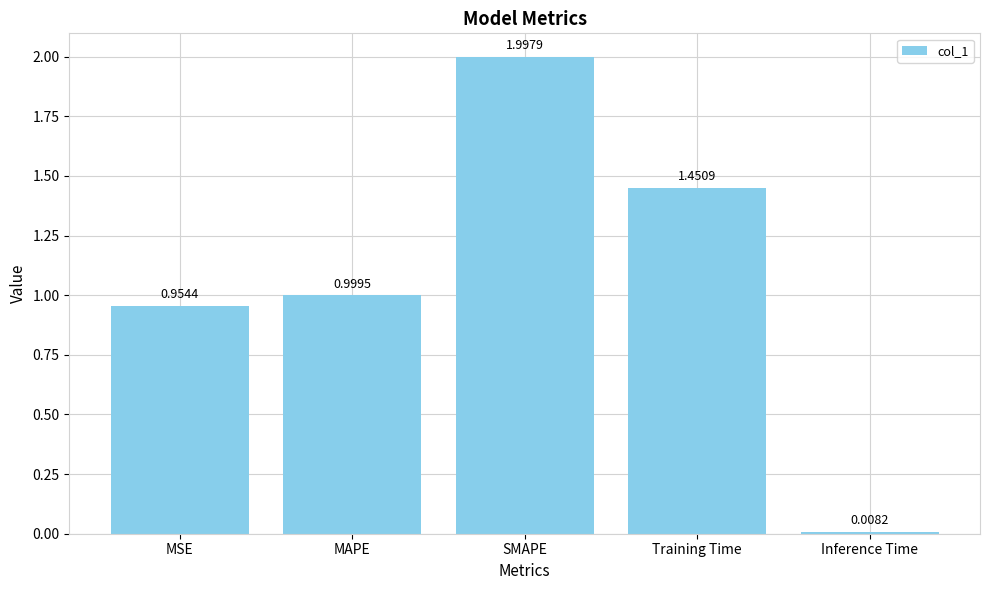

What is the difference between the values at Training Time and Inference Time?

1.4